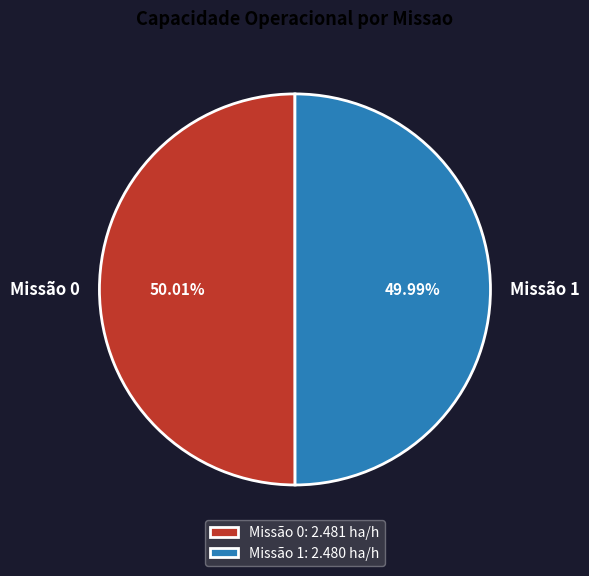

Is the sum of Missão 0 and Missão 1 greater than half?

Yes